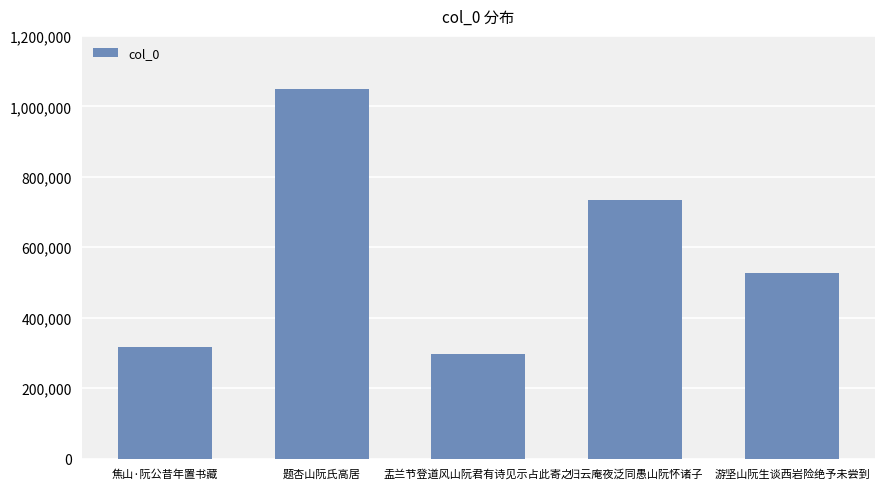

What position from the left is 归云庵夜泛同愚山阮怀诸子?

4